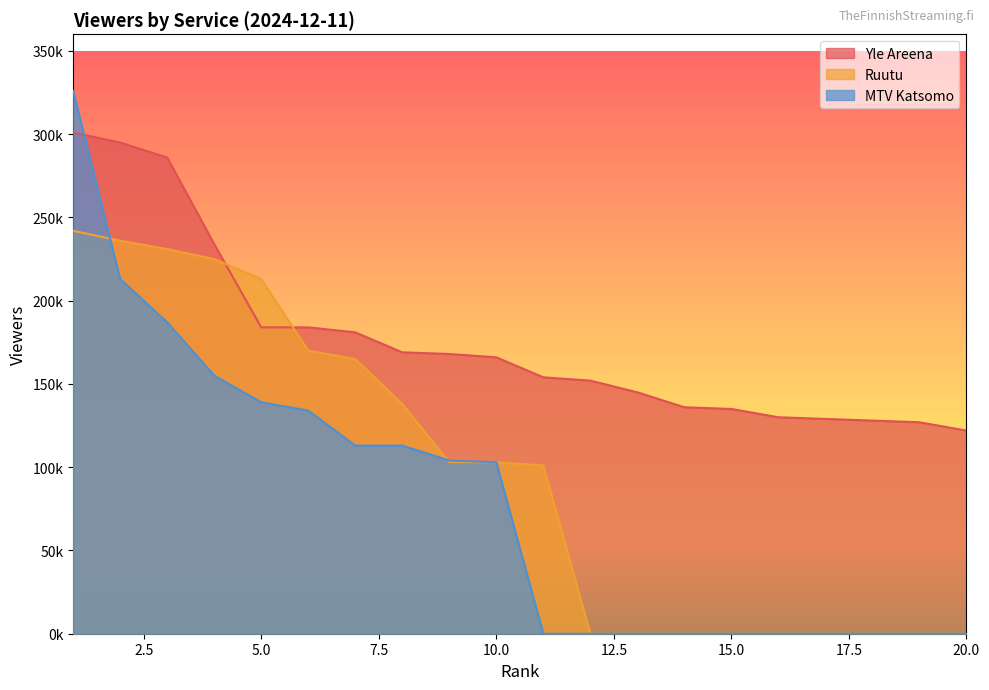

What value does the Ruutu series have at 9?

103000